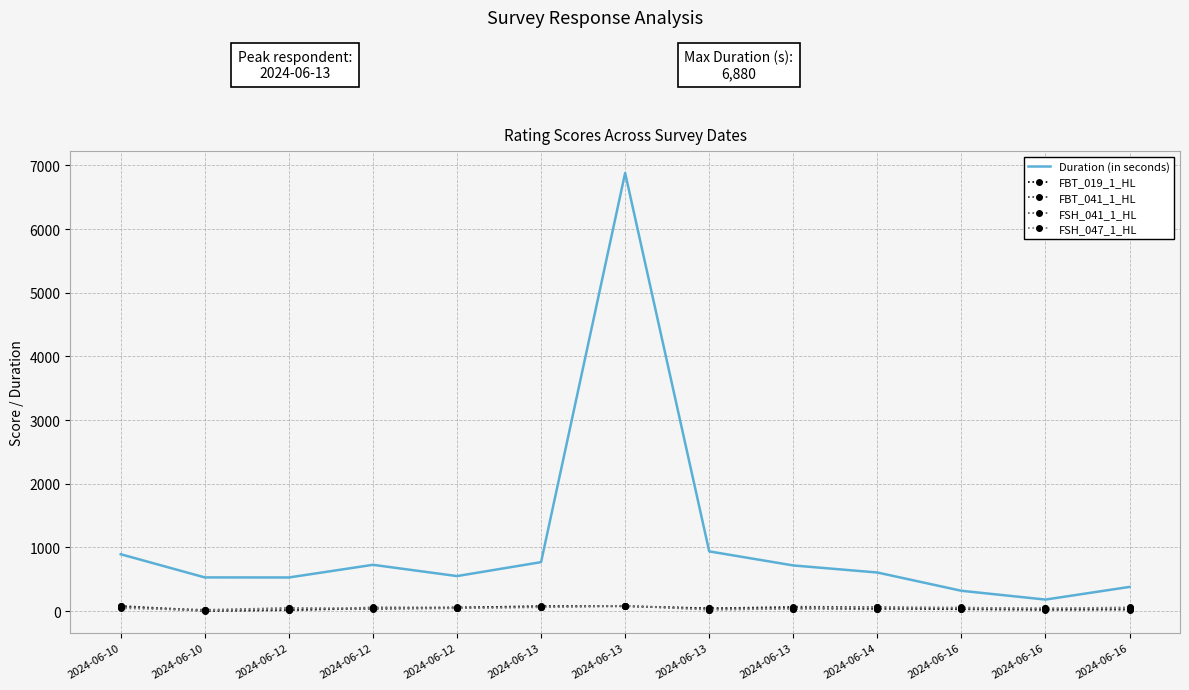

What is the lowest value of the FBT_041_1_HL series?

10